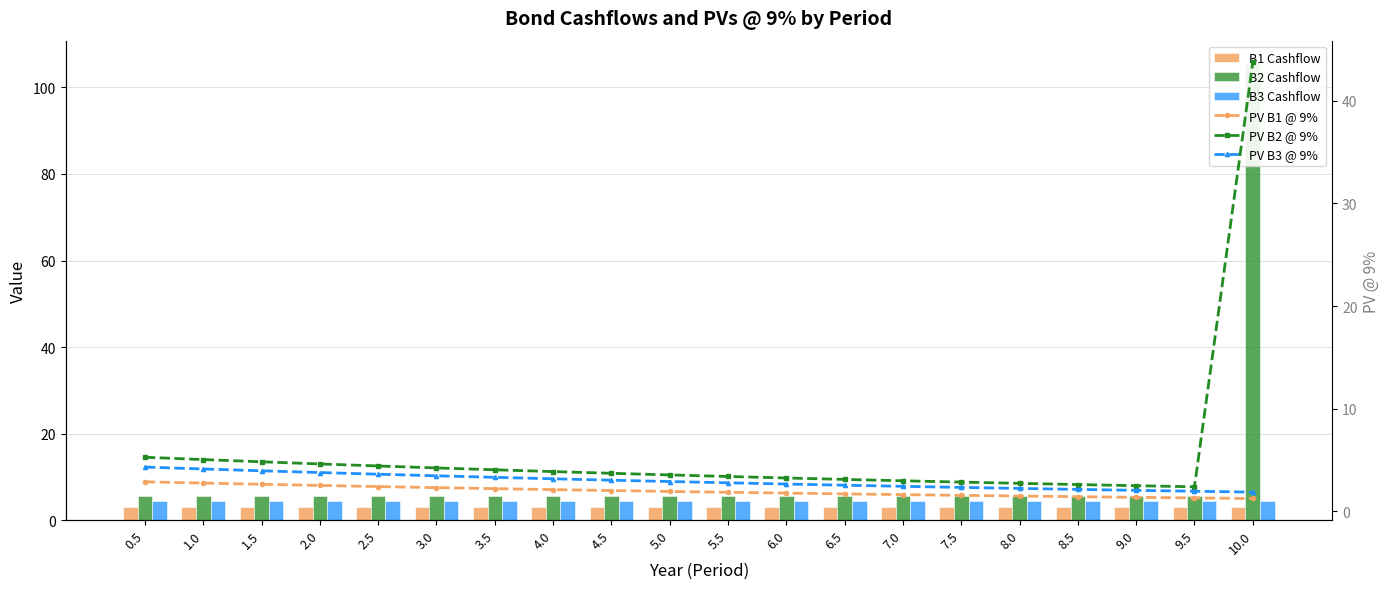

The PV B1 @ 9% series shows 1.3 at 9.5. True or false?

True